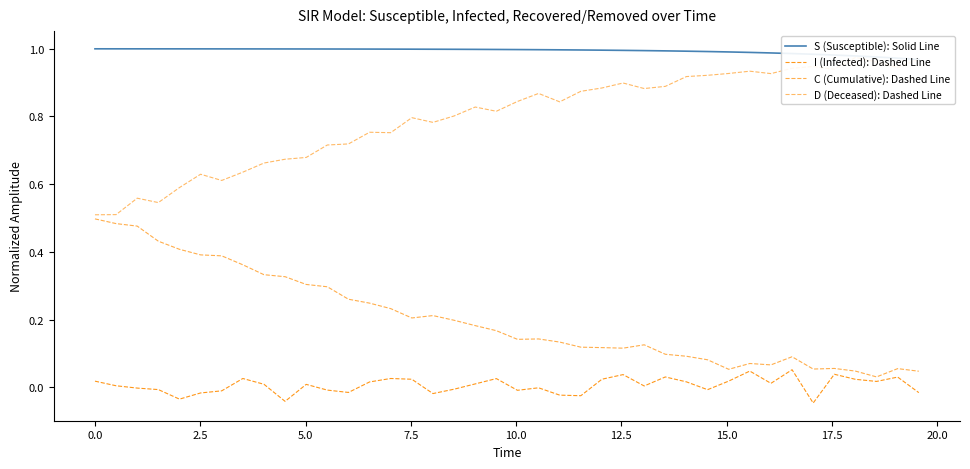

True or false: I (Infected): Dashed Line and C (Cumulative): Dashed Line cross at least once.

False